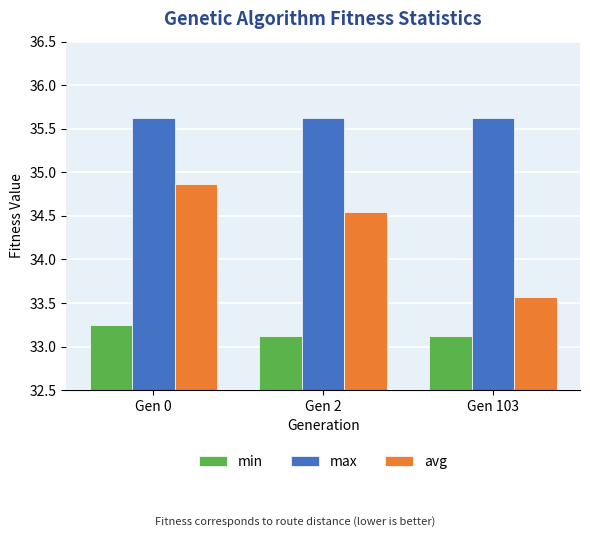

What is the minimum value shown in the chart?

33.1